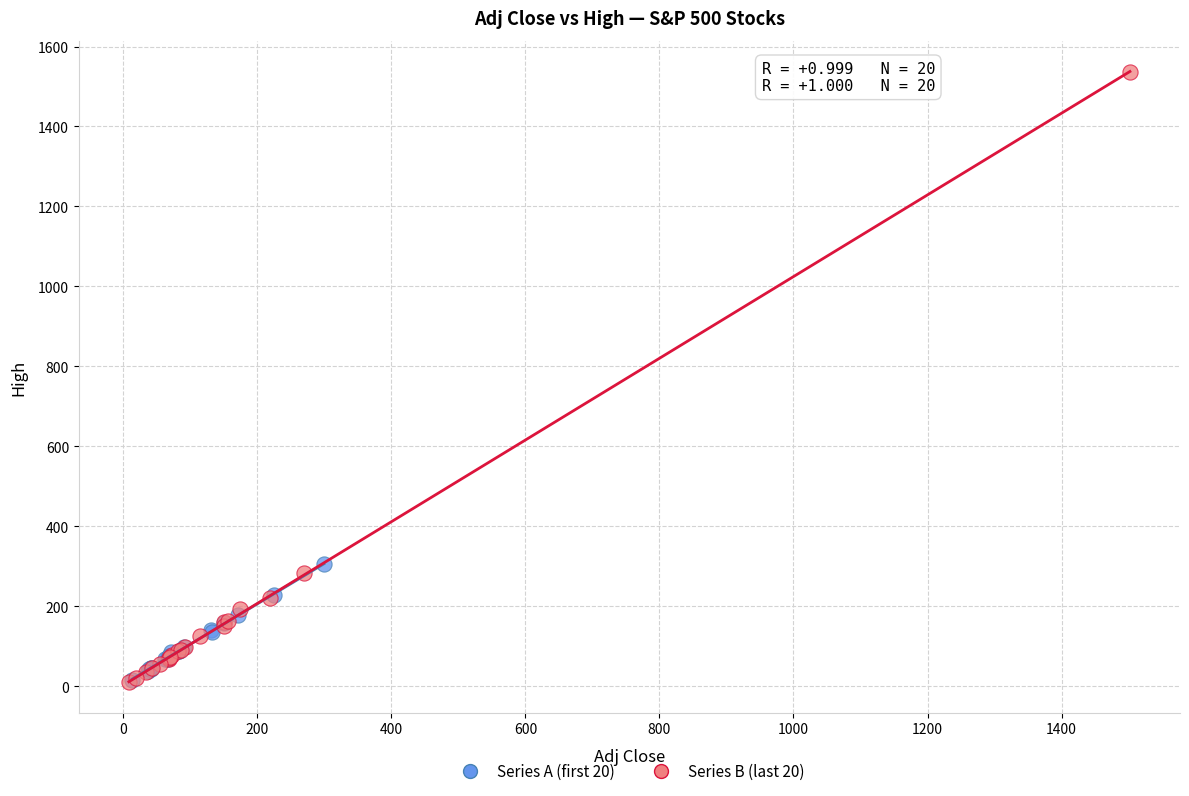

Which series has the widest spread of Y values?

Series B (last 20)